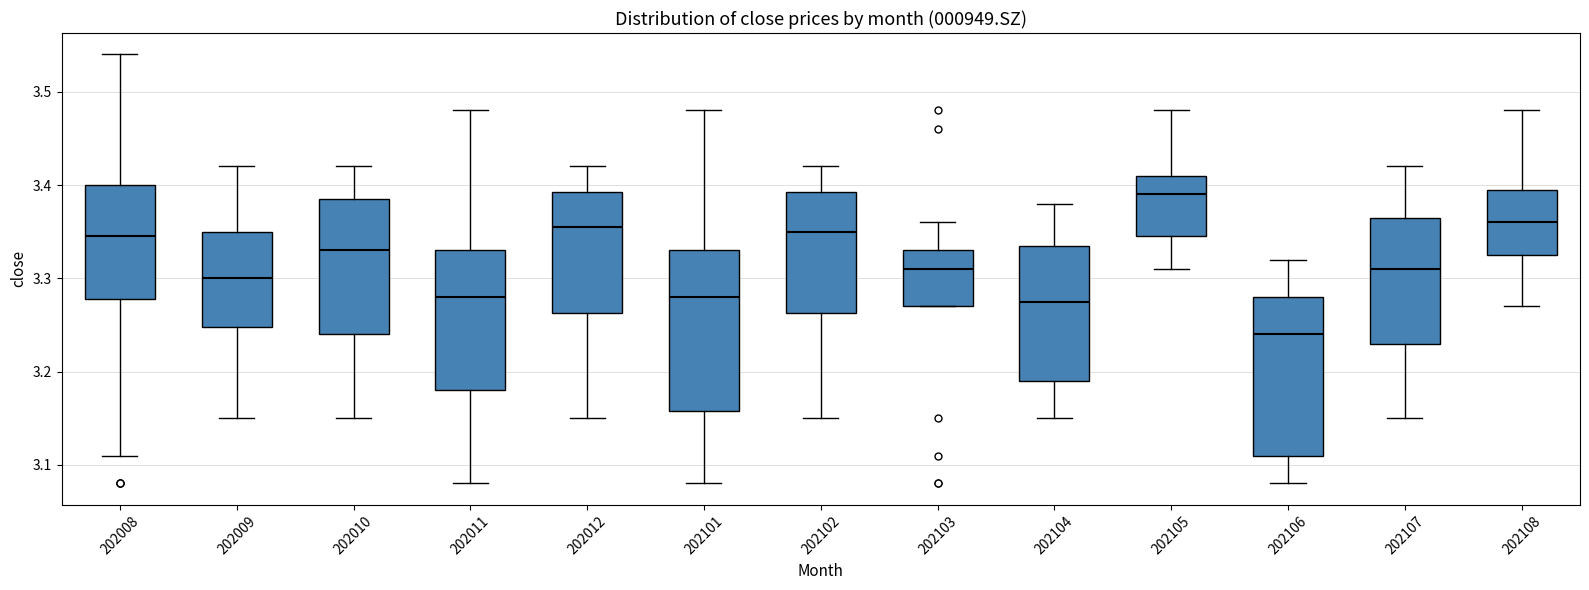

Reading left to right, transcribe this box plot: for each box, give where its median line is, the range the box spans, and where its two whiskers end, as read against the y-axis. The values are not printed on the chart, so give them approximately, as read against the axis.

202008: median 3.35, box 3.28 to 3.40, whiskers 3.11 to 3.54
202009: median 3.30, box 3.25 to 3.35, whiskers 3.15 to 3.42
202010: median 3.33, box 3.24 to 3.39, whiskers 3.15 to 3.42
202011: median 3.28, box 3.18 to 3.33, whiskers 3.08 to 3.48
202012: median 3.36, box 3.26 to 3.39, whiskers 3.15 to 3.42
202101: median 3.28, box 3.16 to 3.33, whiskers 3.08 to 3.48
202102: median 3.35, box 3.26 to 3.39, whiskers 3.15 to 3.42
202103: median 3.31, box 3.27 to 3.33, whiskers 3.27 to 3.36
202104: median 3.28, box 3.19 to 3.34, whiskers 3.15 to 3.38
202105: median 3.39, box 3.35 to 3.41, whiskers 3.31 to 3.48
202106: median 3.24, box 3.11 to 3.28, whiskers 3.08 to 3.32
202107: median 3.31, box 3.23 to 3.37, whiskers 3.15 to 3.42
202108: median 3.36, box 3.33 to 3.40, whiskers 3.27 to 3.48